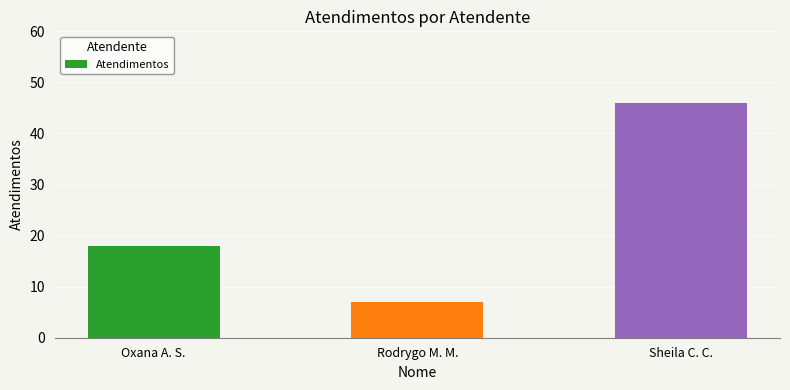

How many bars are there in total?

3